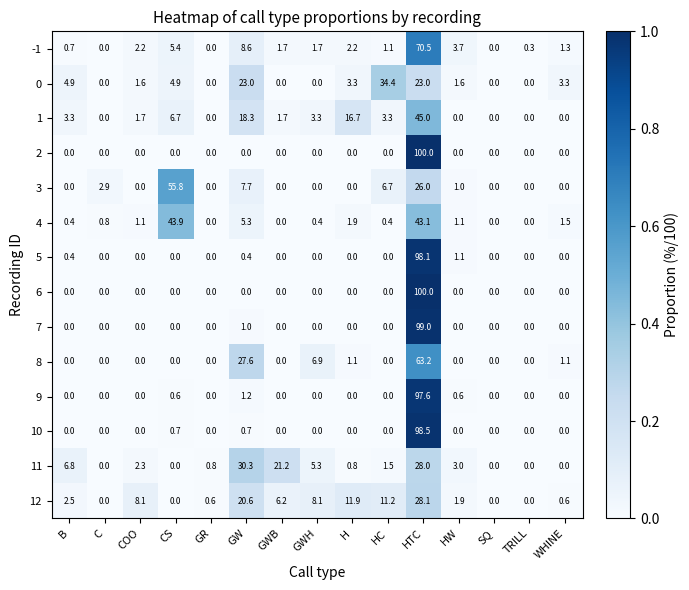

Is it true that 4 equals 20.0 at CS?

False